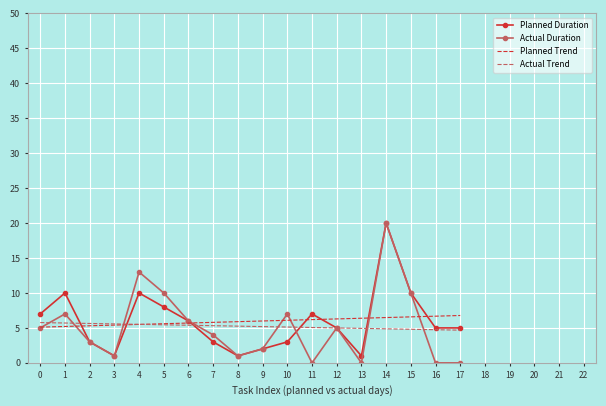

True or false: Actual Trend and Planned Trend cross at least once.

True